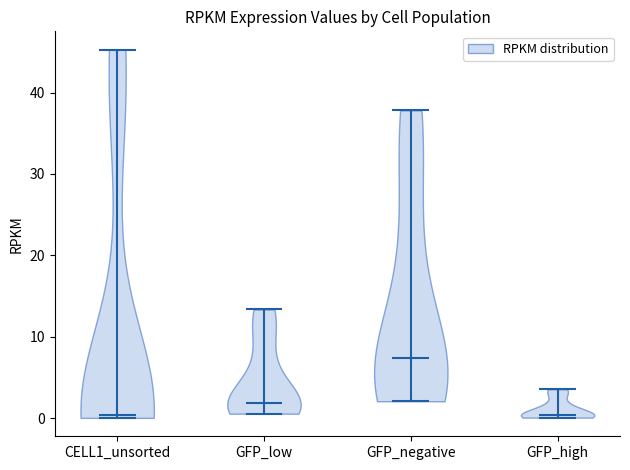

Reading left to right, read every violin against the y-axis: where its median line is, and the lowest and highest points it reaches. The values are not printed on the chart, so give them approximately, as read against the axis.

CELL1_unsorted: median line 0, lowest point 0, highest point 45
GFP_low: median line 2, lowest point 1, highest point 13
GFP_negative: median line 7, lowest point 2, highest point 38
GFP_high: median line 0, lowest point 0, highest point 4